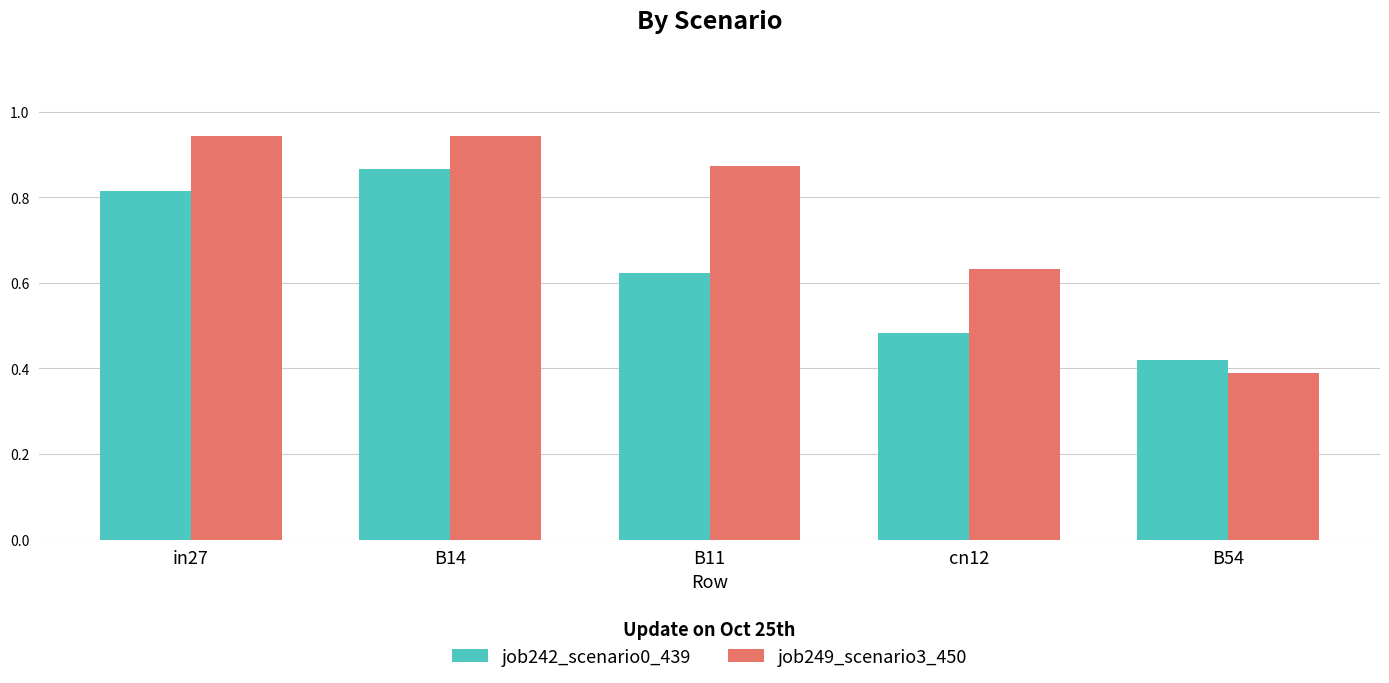

What are all the series names shown in the legend?

job242_scenario0_439, job249_scenario3_450